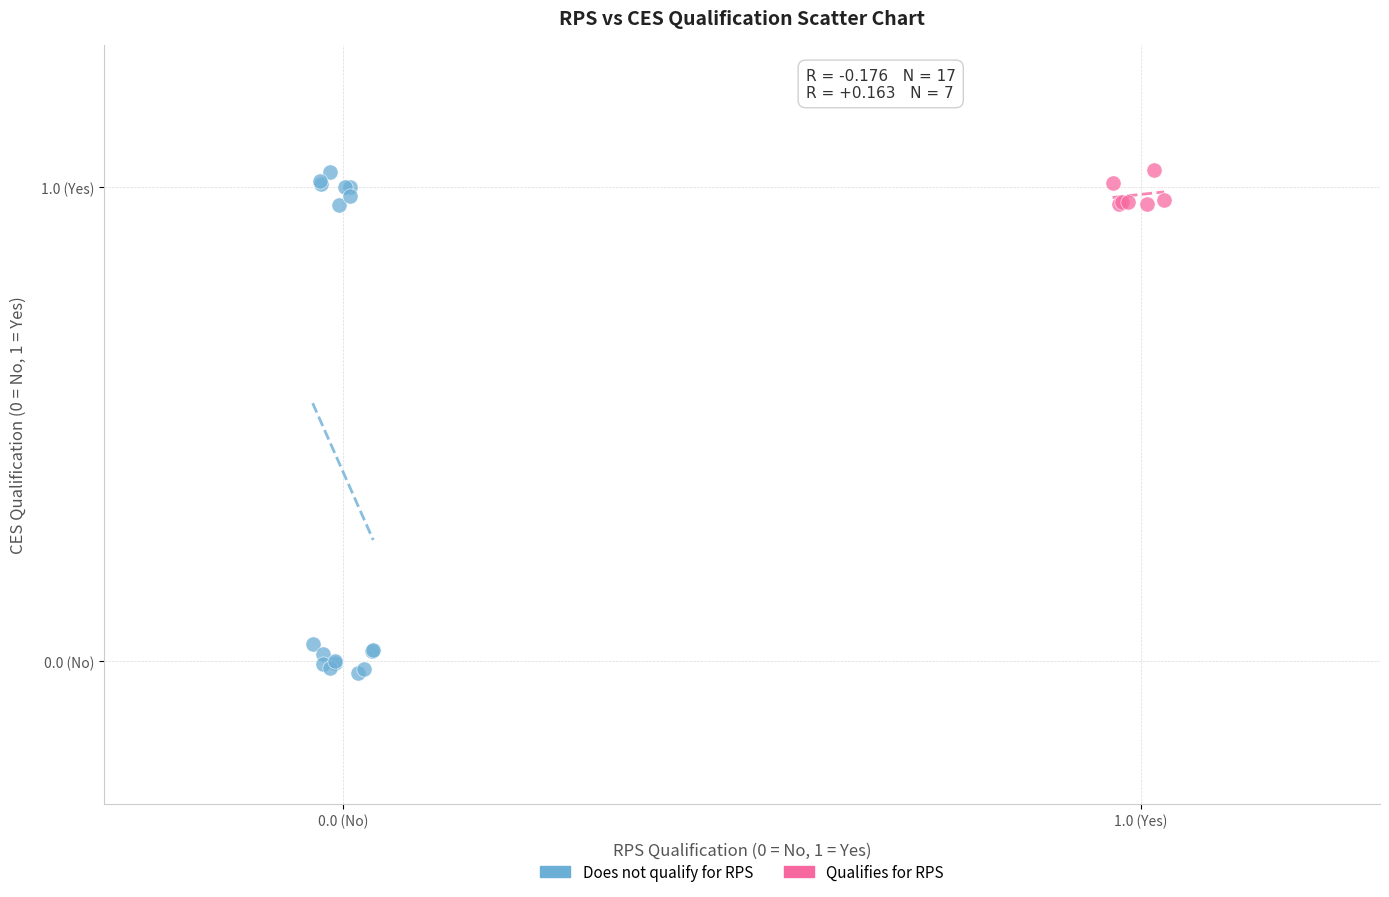

What are all the series names shown in the legend?

Does not qualify for RPS, Qualifies for RPS